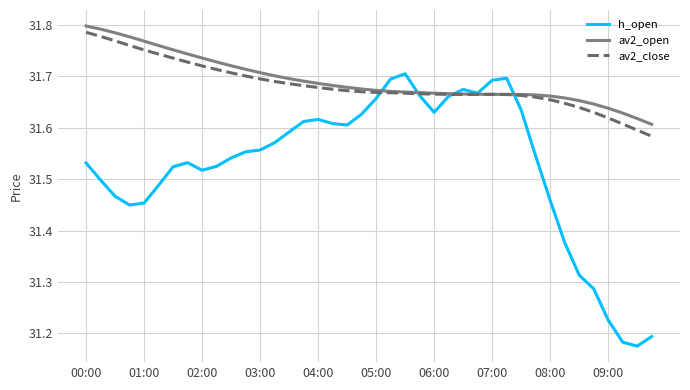

Which series has the largest range (max minus min)?

h_open